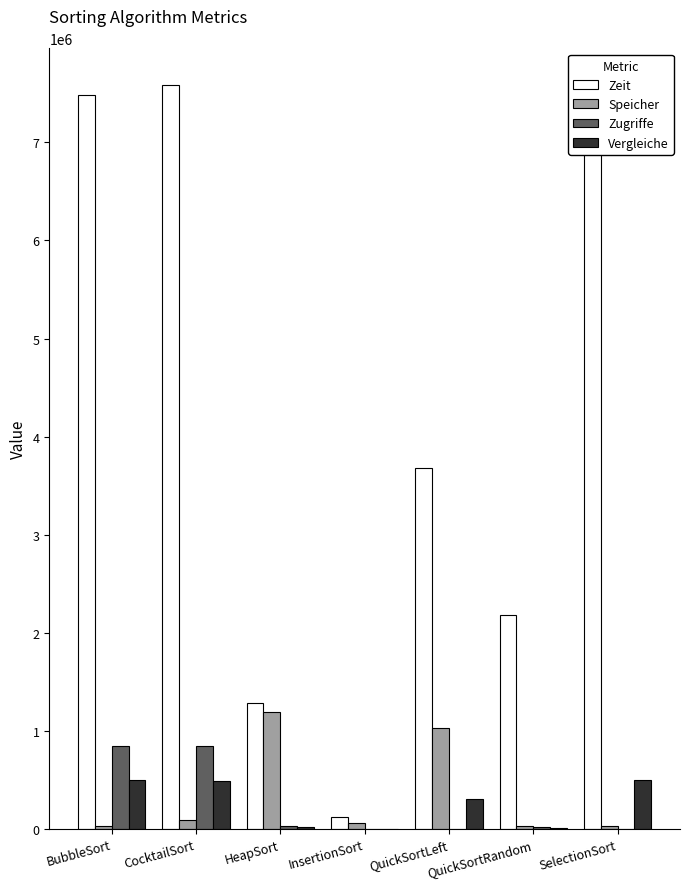

Which series changed the most between HeapSort and SelectionSort?

Zeit